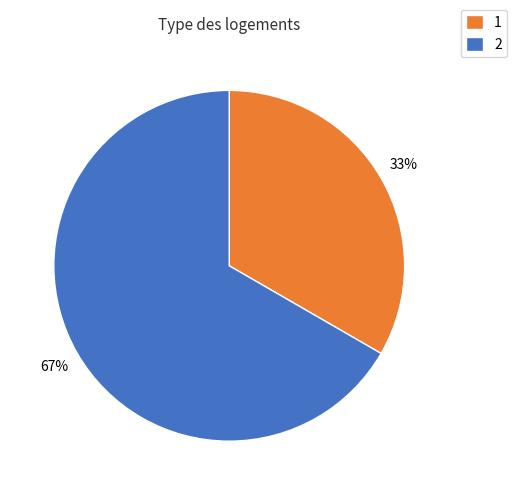

Combined, do 2 and 1 account for over 50%?

Yes